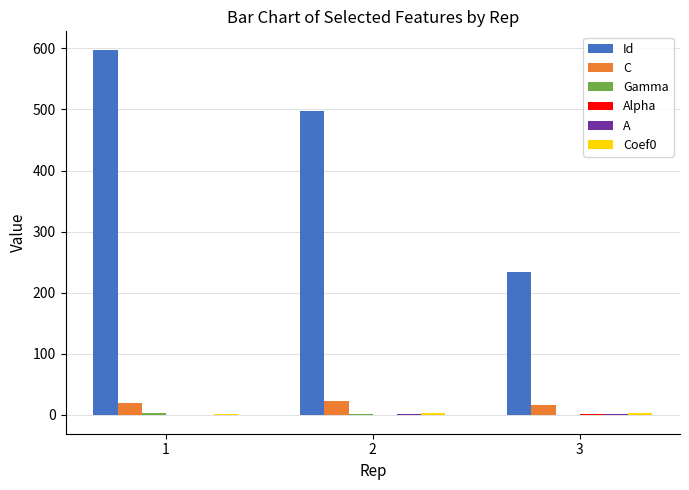

Which series has the largest total across all categories?

Id